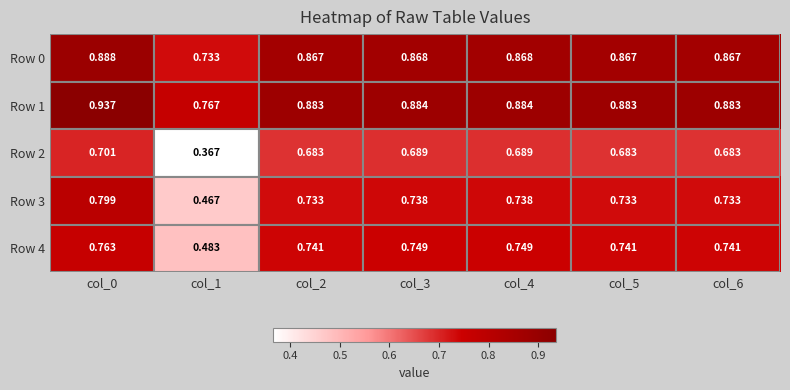

Is the value of Row 4 at col_4 greater than the value of Row 0 at col_5?

No